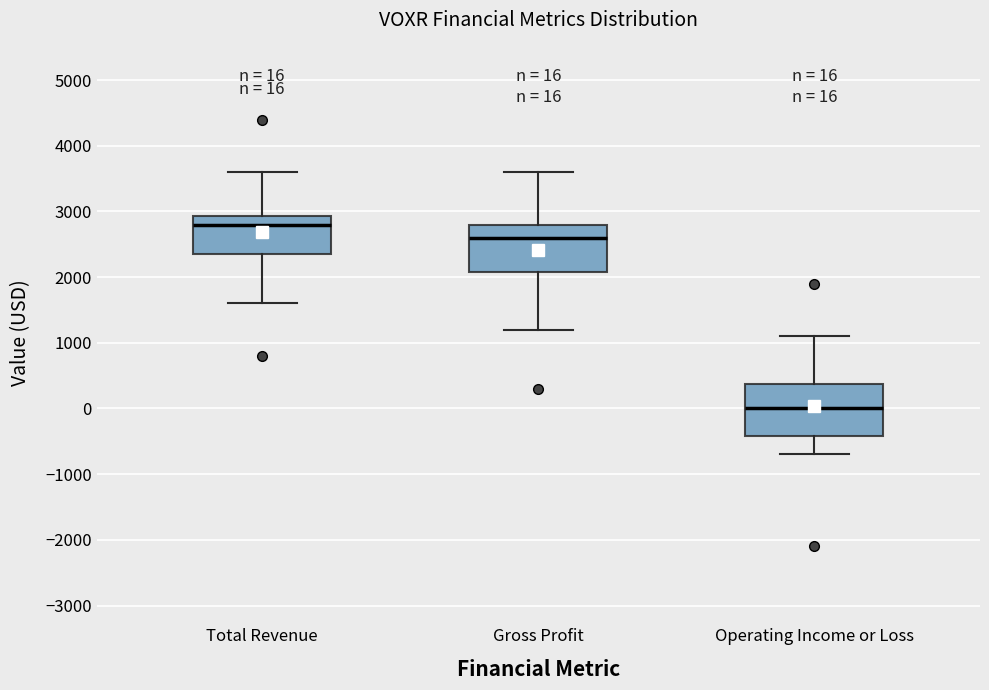

Which box has the highest median line?

Total Revenue